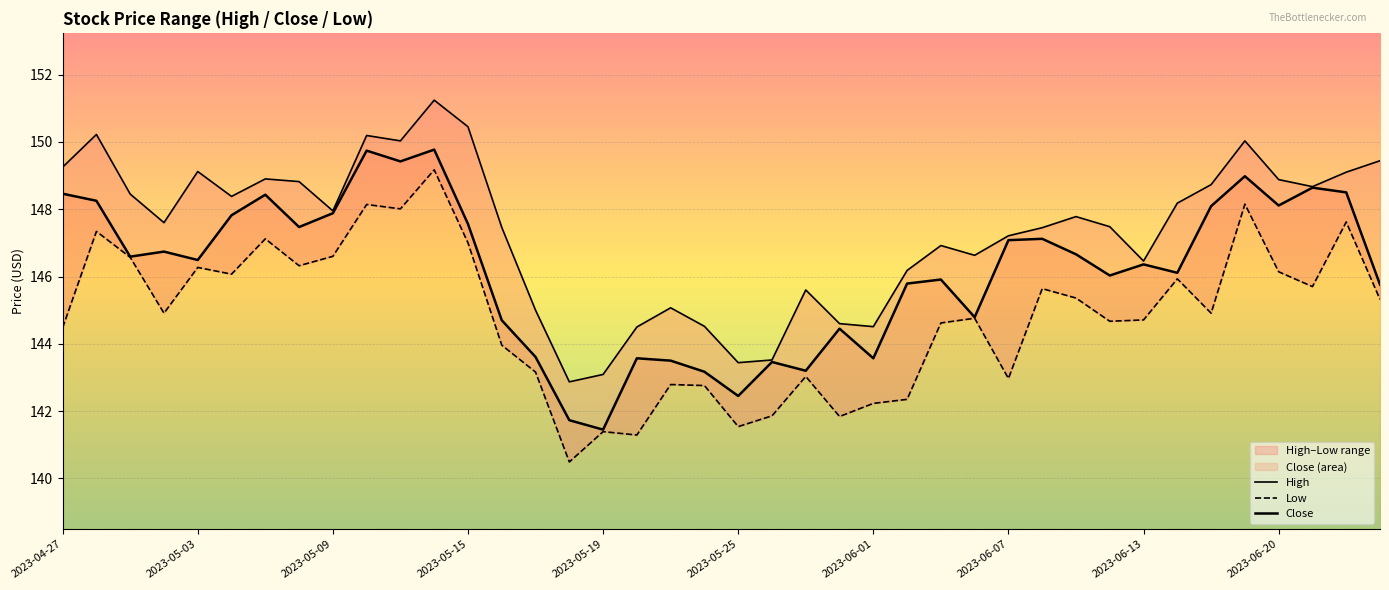

Is the value of High at 2023-06-07 greater than the value of Low at 29?

Yes